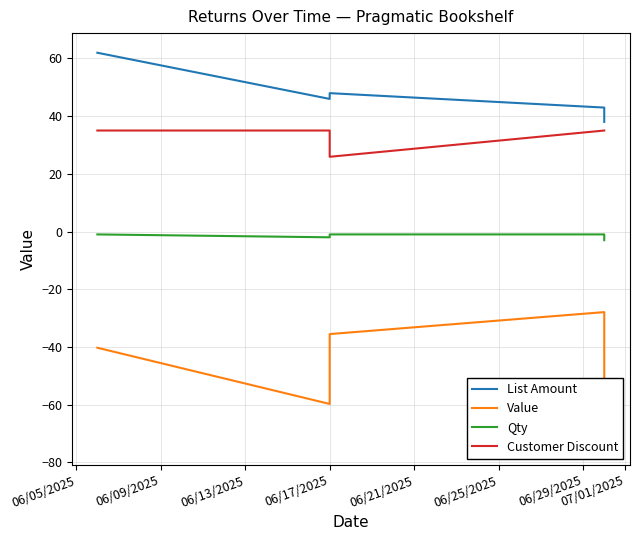

How many data points does each series have?

5